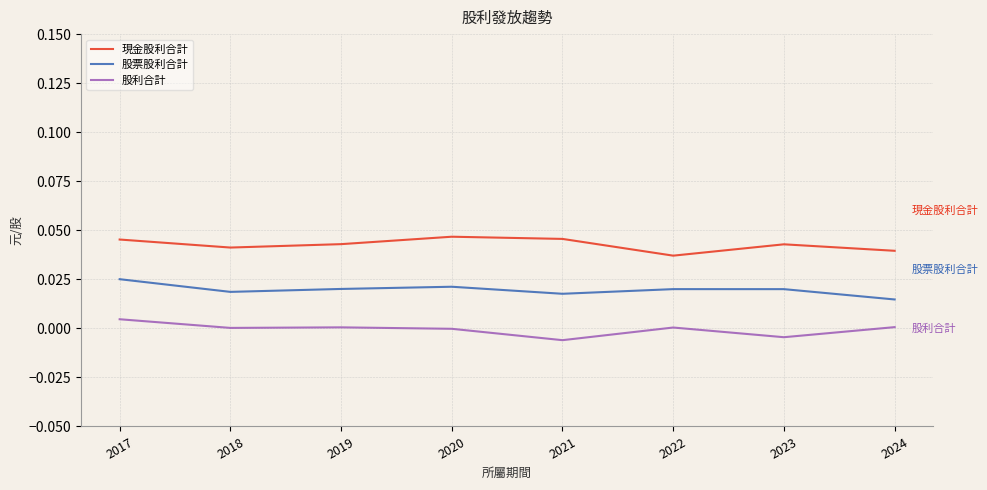

Which series has the largest range (max minus min)?

股利合計